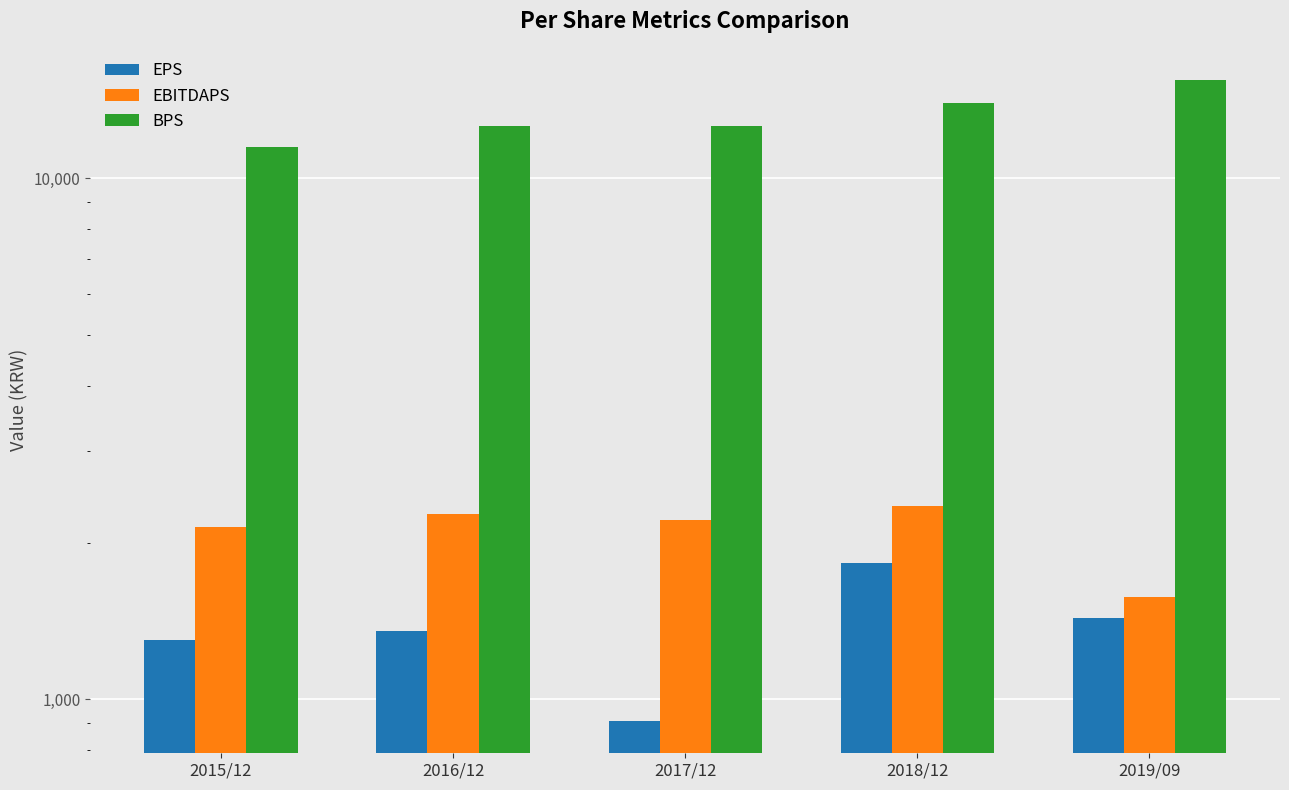

What is the sum of the EPS values at 2016/12 and 2019/09?

2787